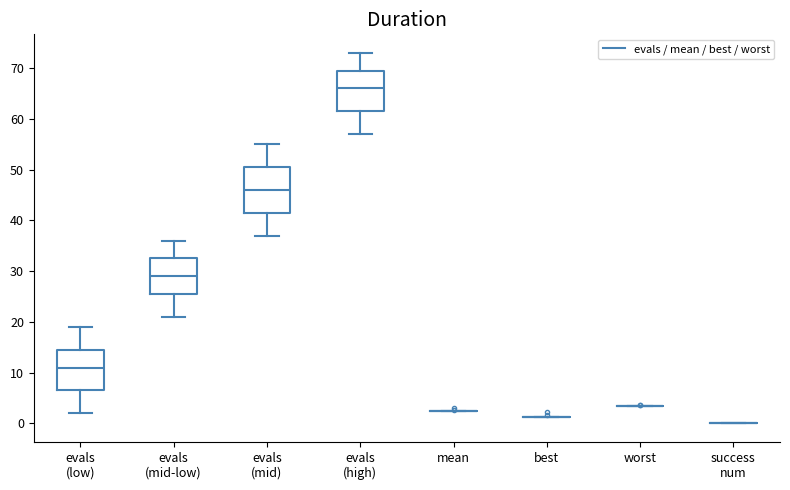

Where does the lower whisker of the box for evals (mid-low) end on the y-axis? The values are not printed on the chart, so give them approximately, as read against the axis.

21